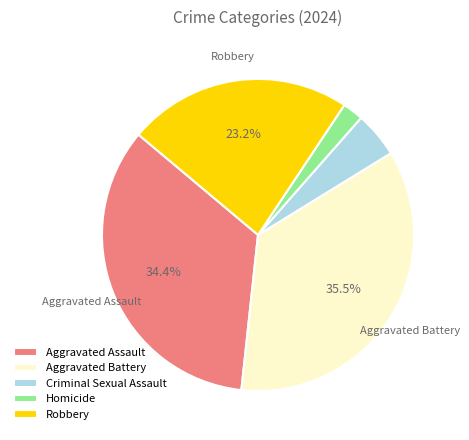

What is the largest slice in the pie chart?

Aggravated Battery